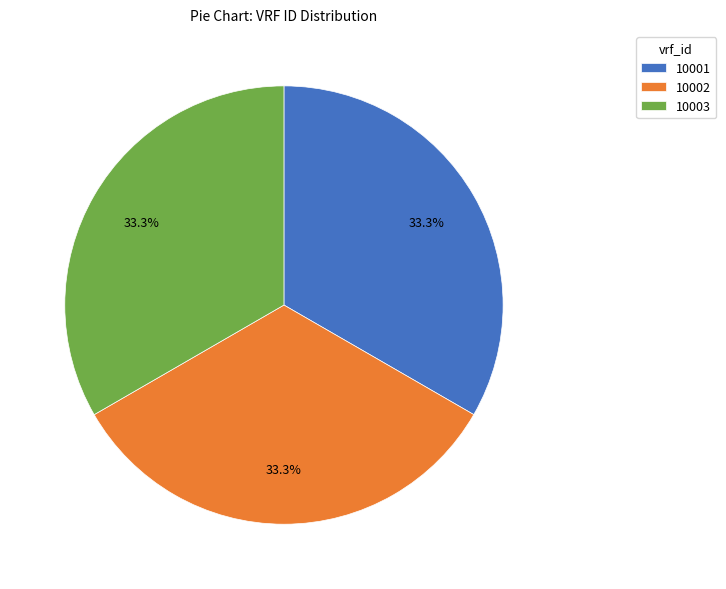

What is the ratio of the value at 10002 to the value at 10001?

1.0